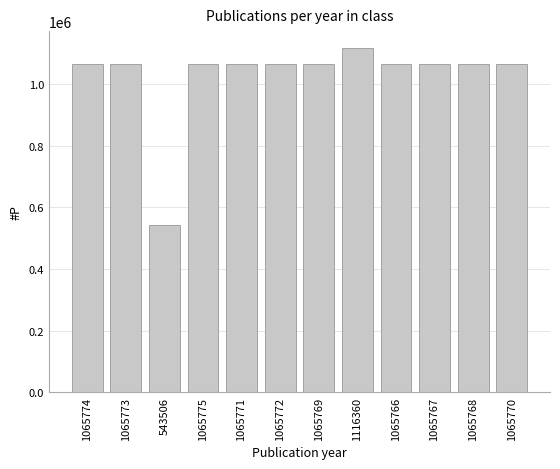

What is the label of the 4th bar from the left?

1065775